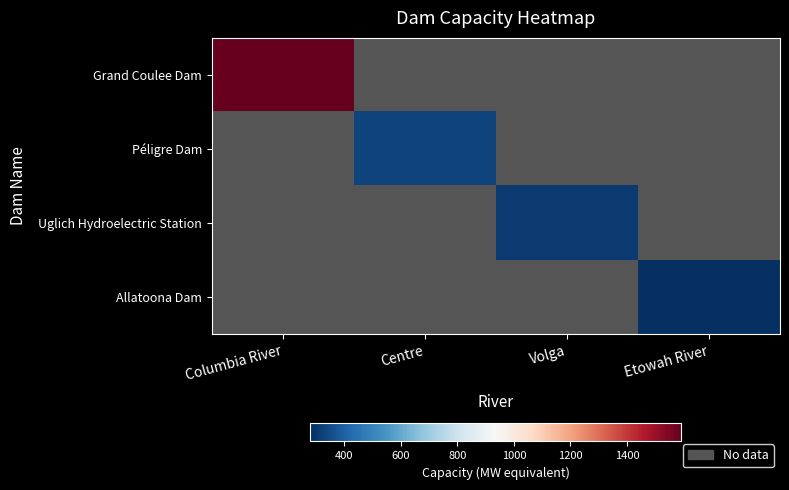

At which label does Grand Coulee Dam reach its minimum?

Columbia River